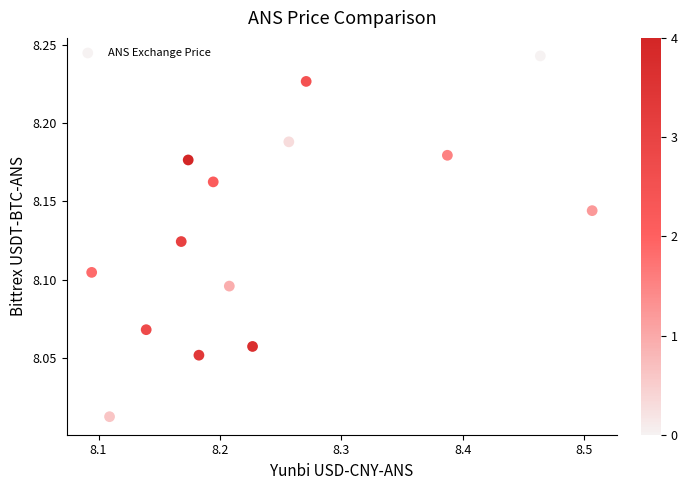

What is the range of X values (max minus min)?

0.4